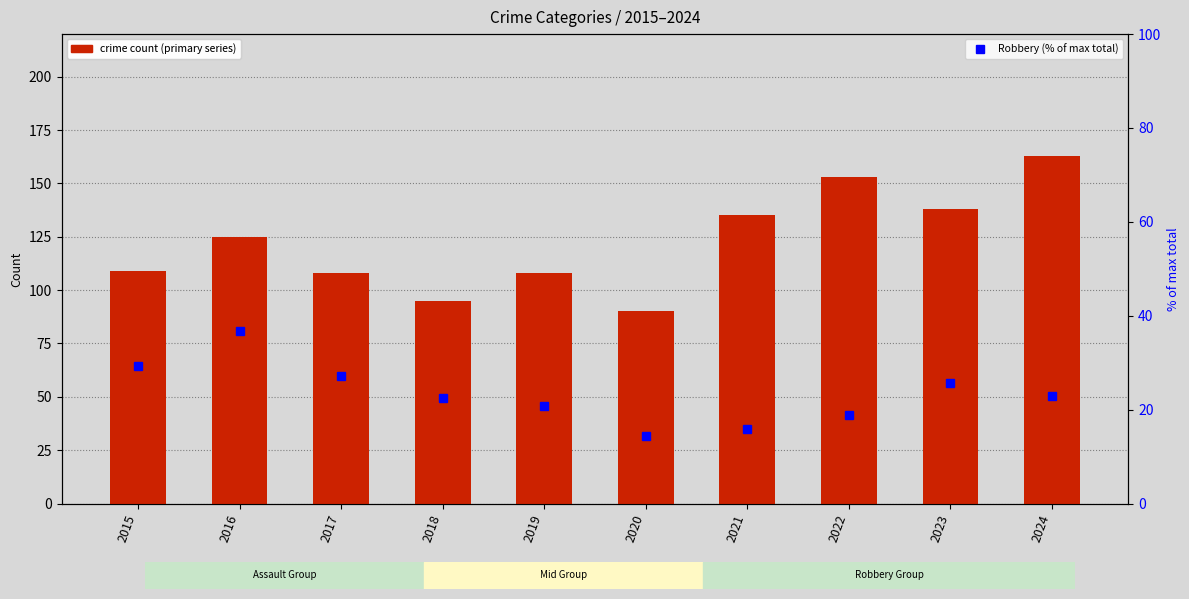

What is the average value of the Aggravated Assault series?

122.4